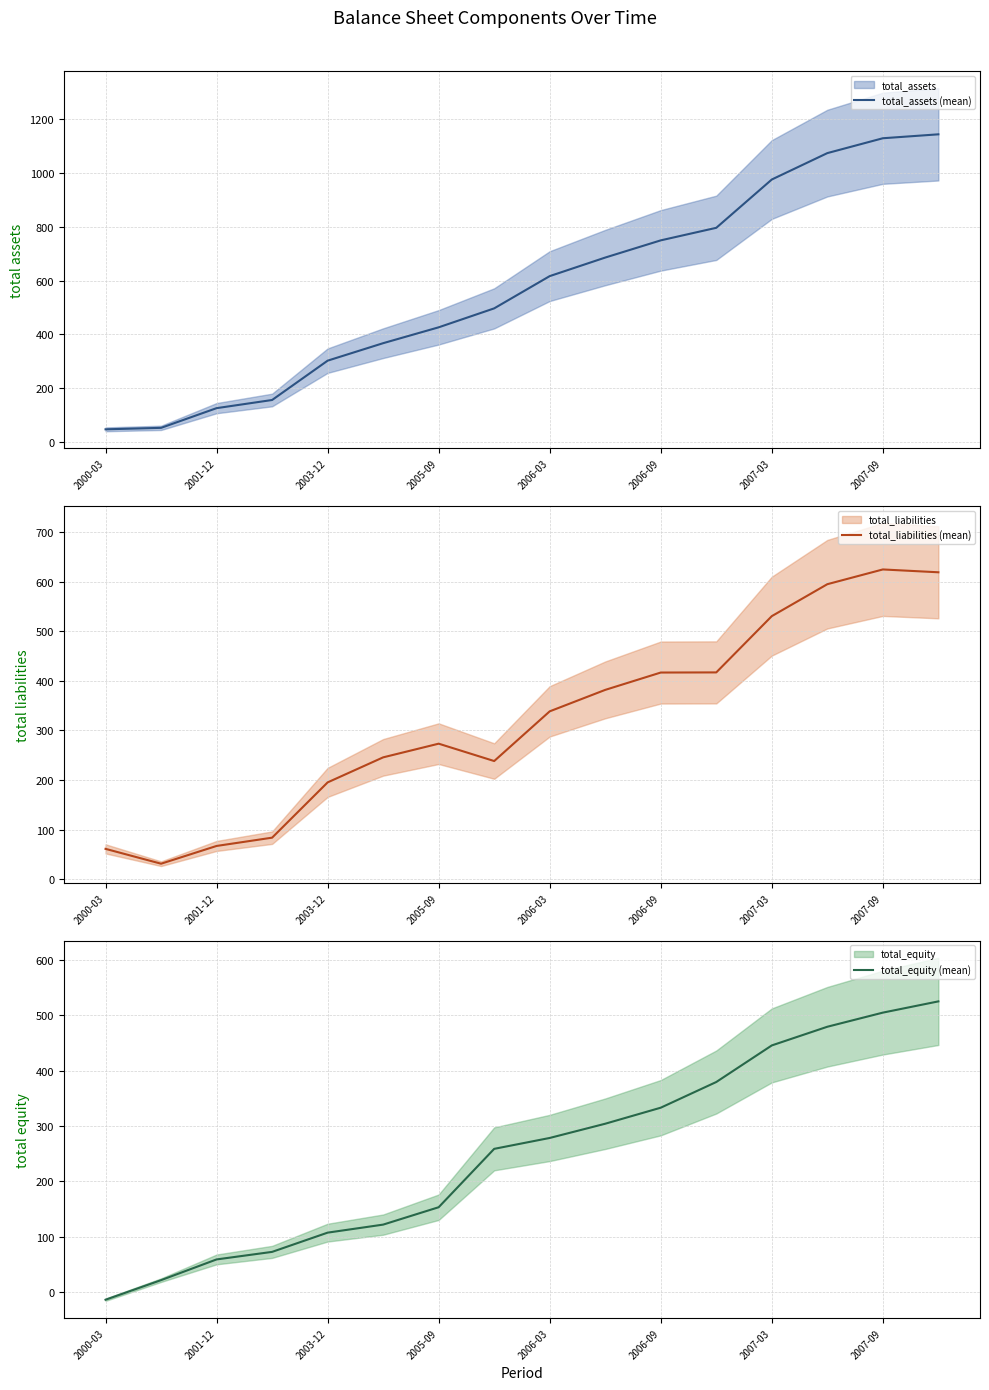

What position from the left is 11?

12